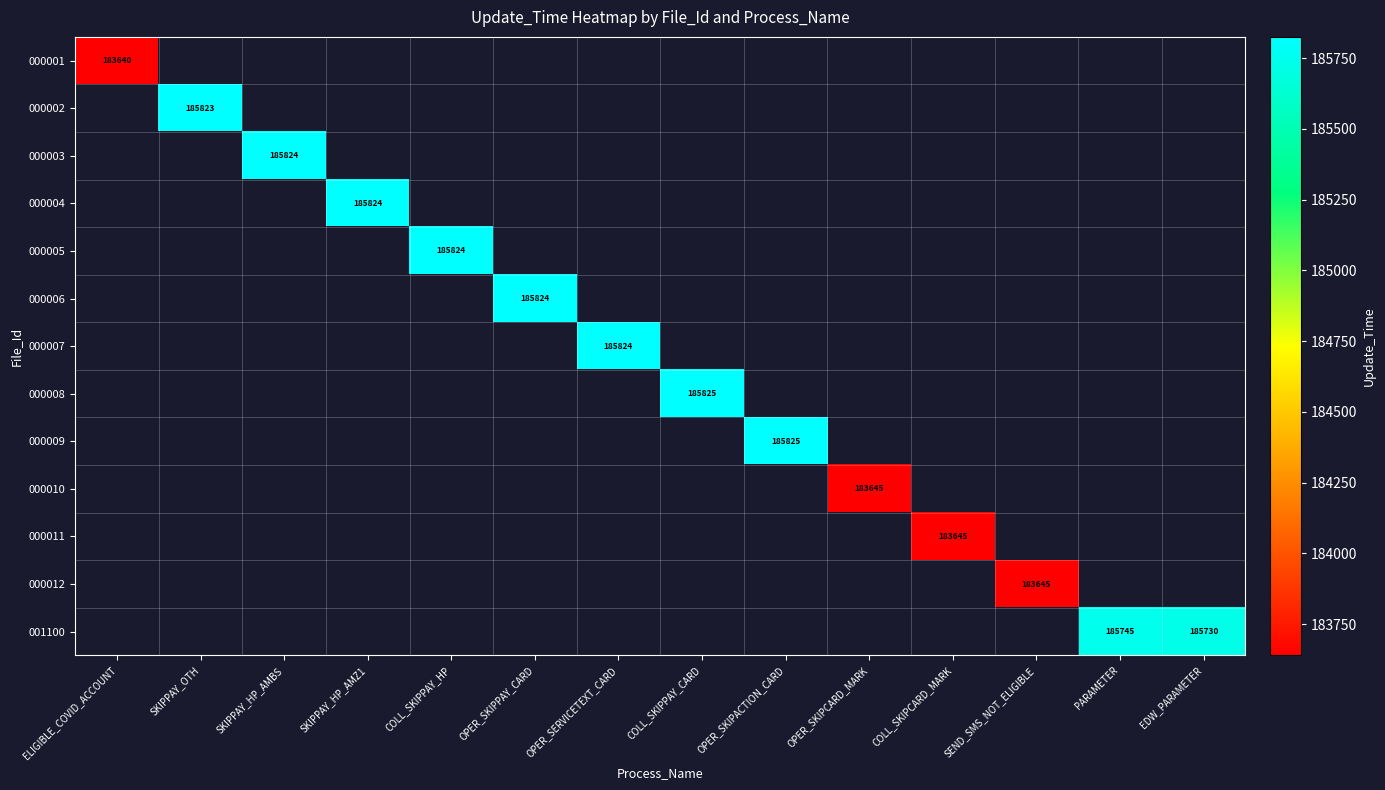

True or false: 001100 has a value of 185745 at PARAMETER.

True